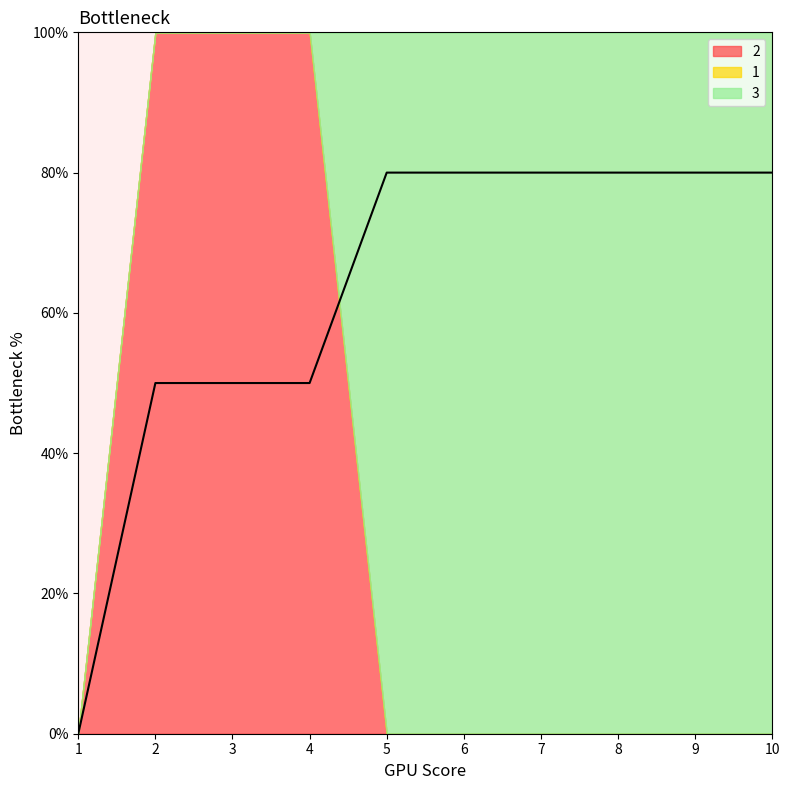

What are all the series names shown in the legend?

2, 1, 3